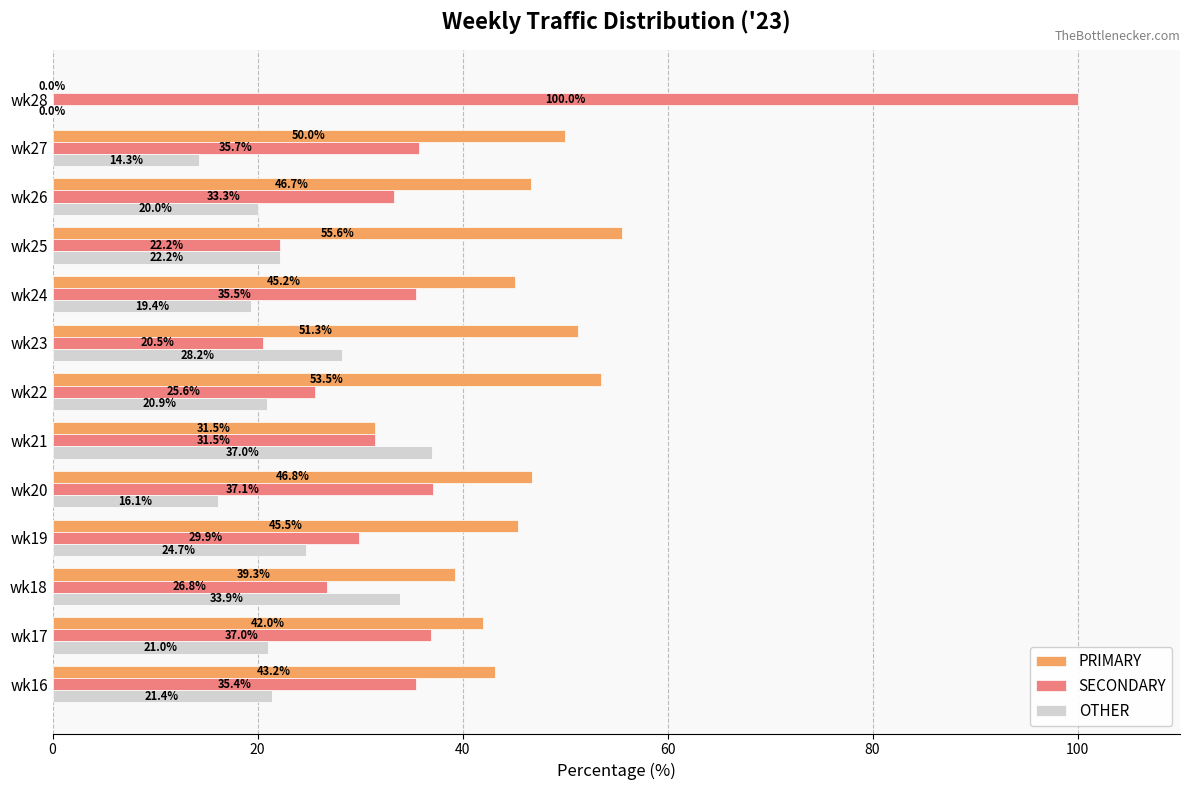

Which series changed the most between wk16 and wk25?

SECONDARY